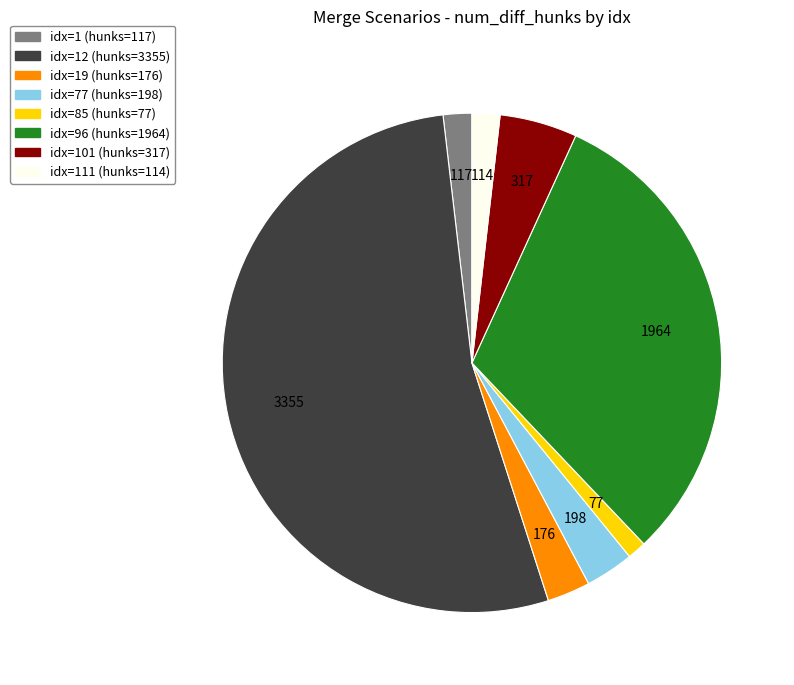

Is there a majority slice in this chart?

Yes